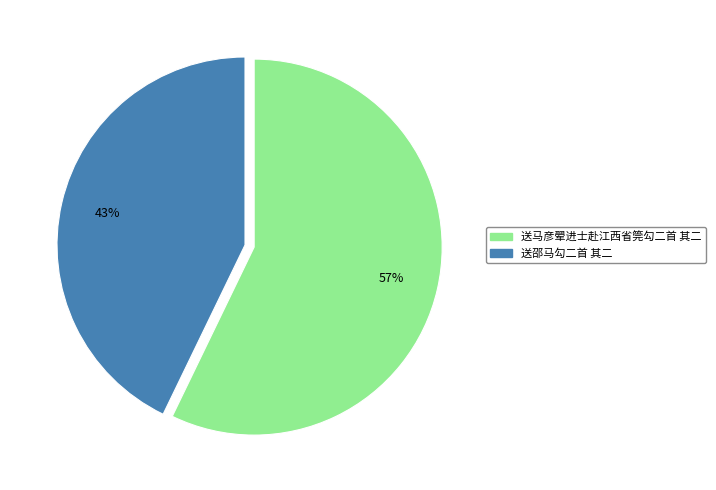

Which has a higher value, 送马彦翚进士赴江西省筦勾二首 其二 or 送邵马勾二首 其二?

送马彦翚进士赴江西省筦勾二首 其二